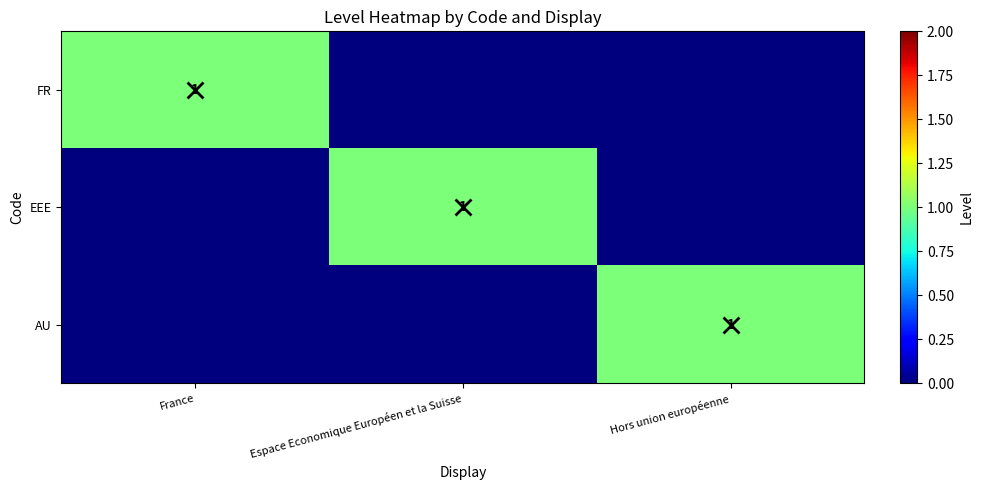

The value of EEE at Espace Economique Européen et la Suisse is 1. True or false?

True